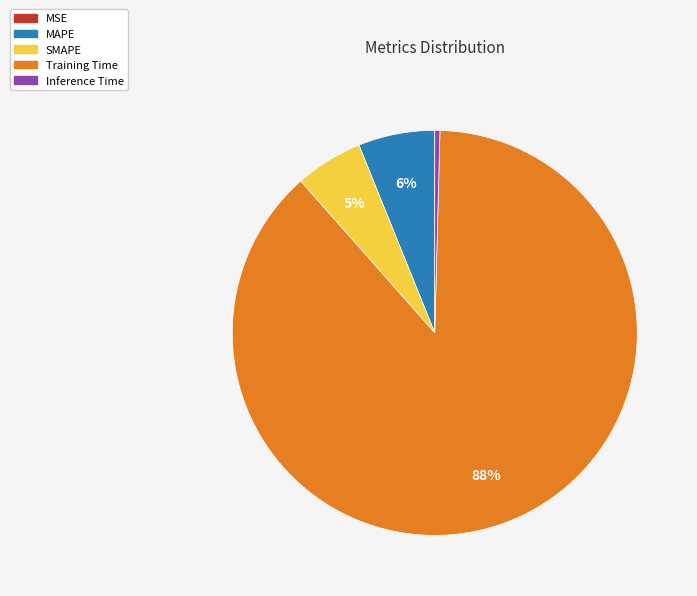

The SMAPE slice represents 5% of the pie. True or false?

True